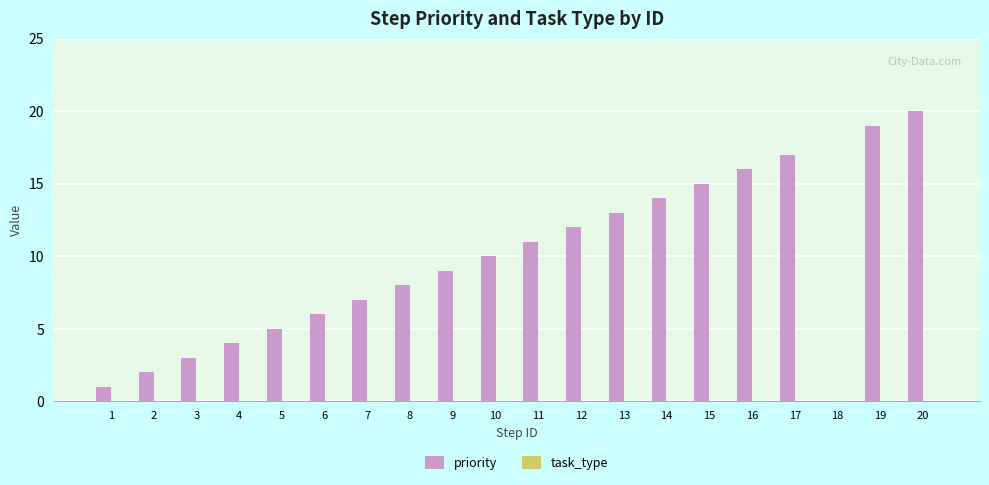

True or false: the data shows 1 at 1.

True